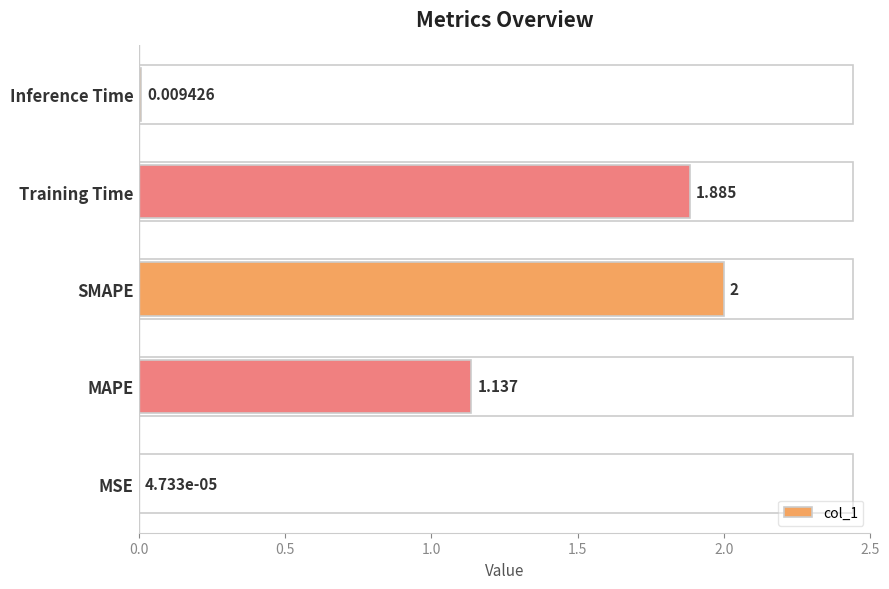

Between MAPE and Inference Time, which is larger?

MAPE